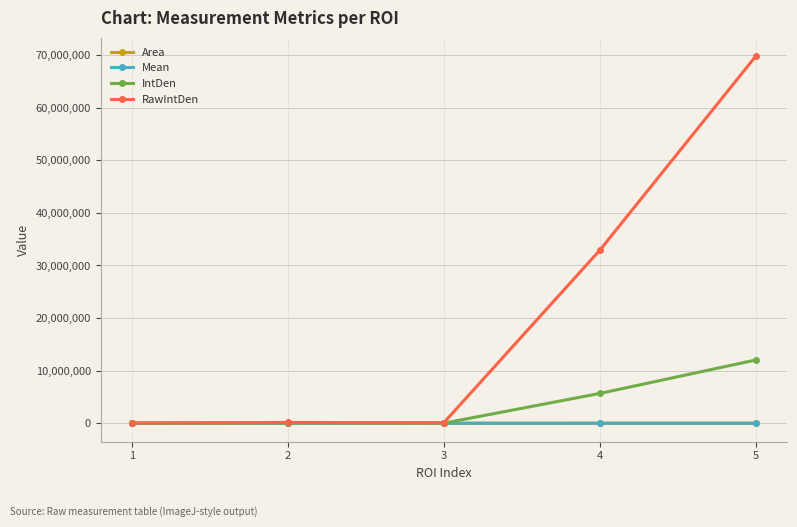

True or false: Mean has more than 0 interior local peaks.

True